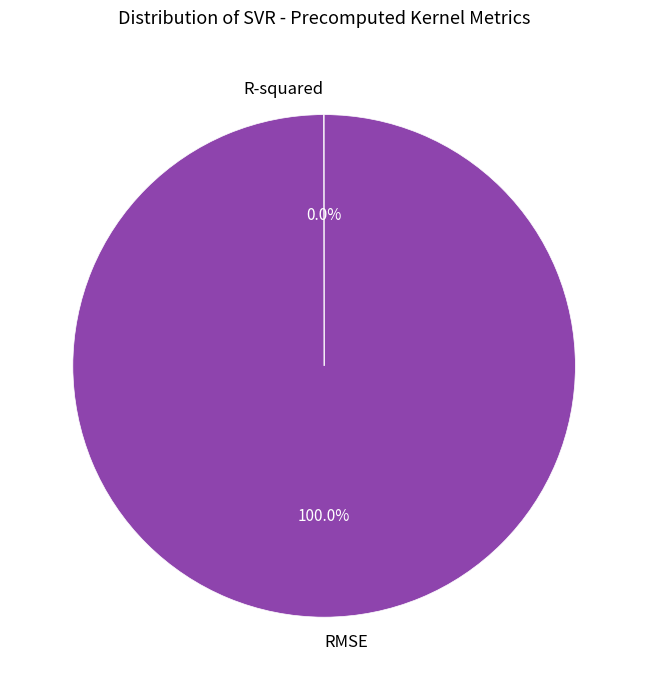

To the nearest percent, what is the average slice percentage?

50%